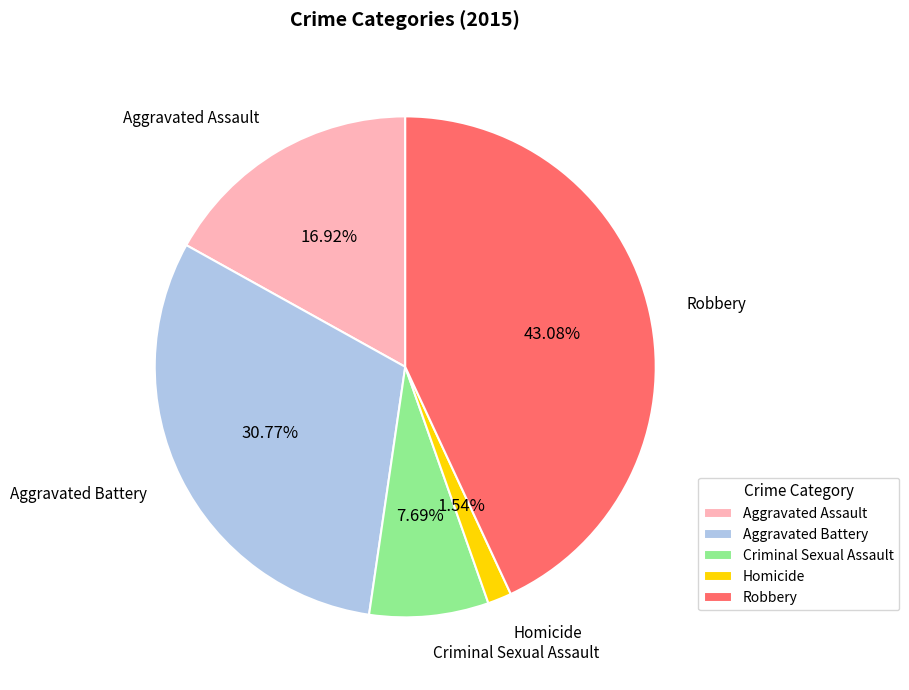

What is the total percentage of Aggravated Assault and Aggravated Battery?

47.7%